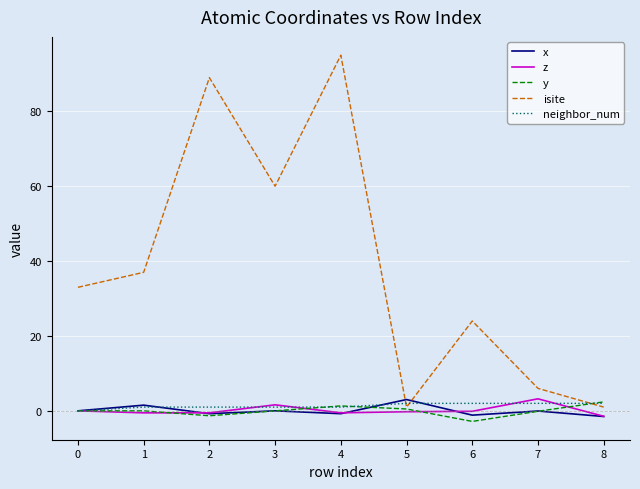

Is the value of x at 8 greater than the value of isite at 2?

No